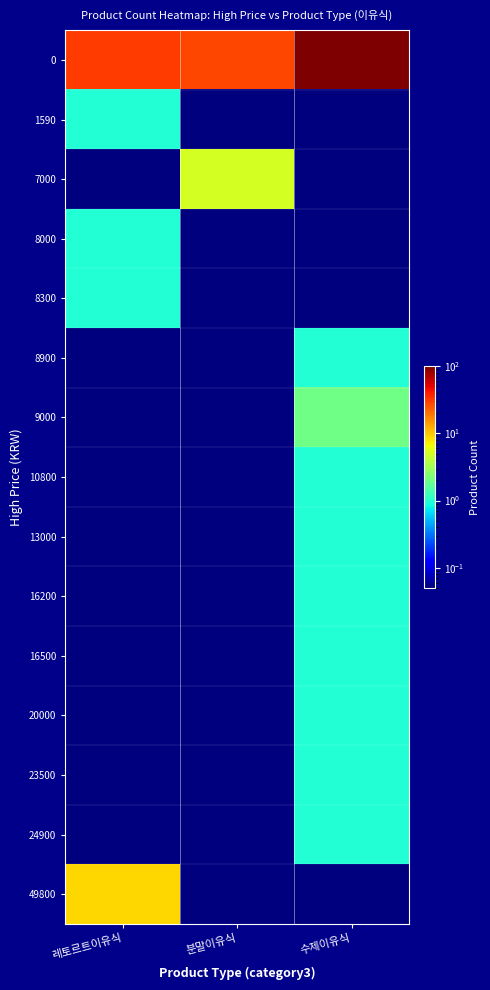

How many categories are shown in the chart?

3